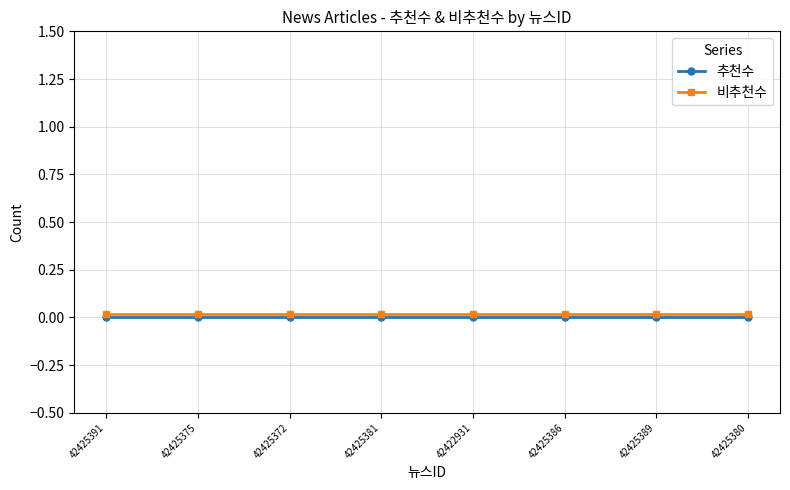

What is the label of the 1st point from the right?

42425380